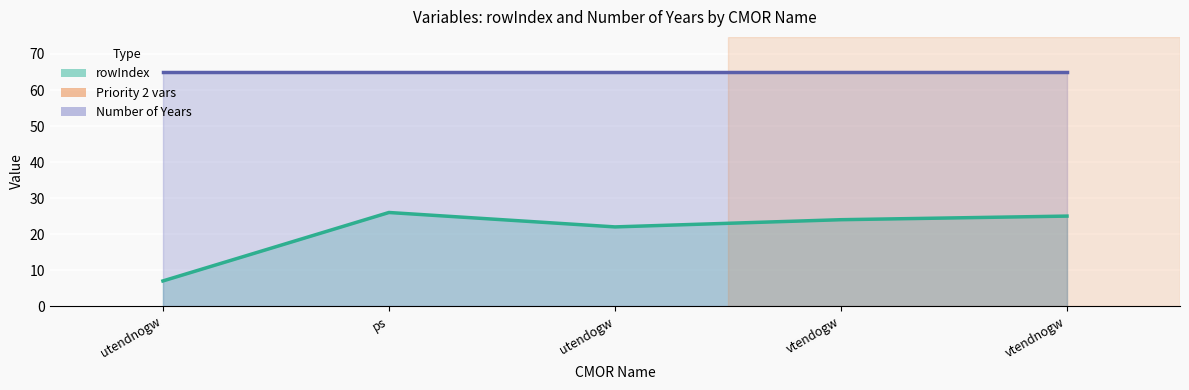

Rank the categories by value from highest to lowest.

ps, vtendnogw, vtendogw, utendogw, utendnogw